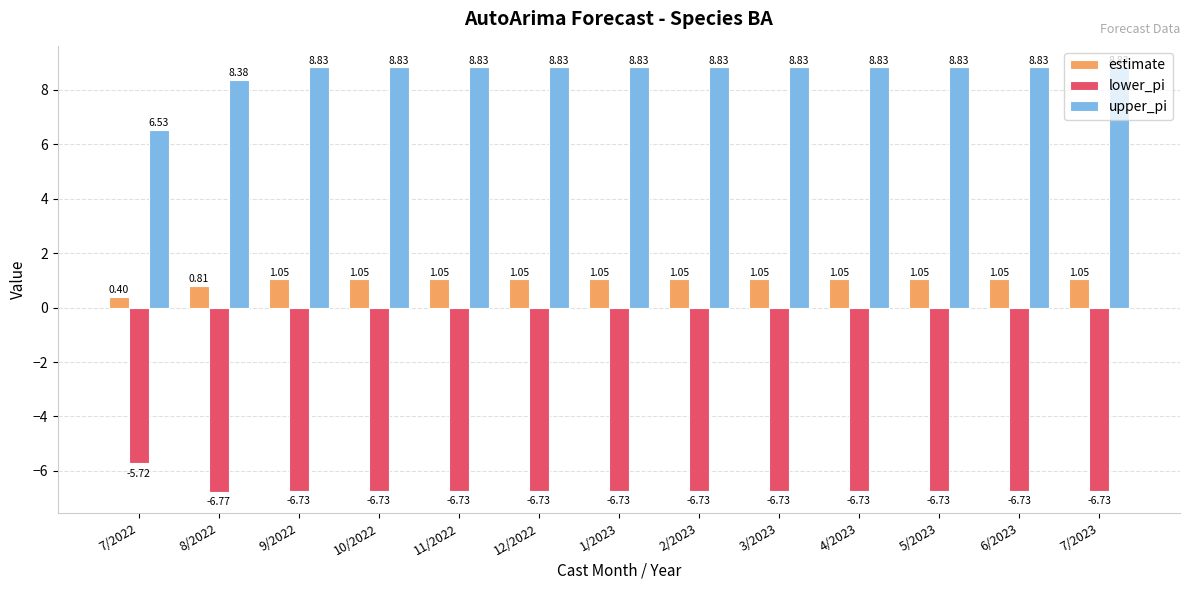

List the series in order of their overall mean, lowest first.

lower_pi, estimate, upper_pi